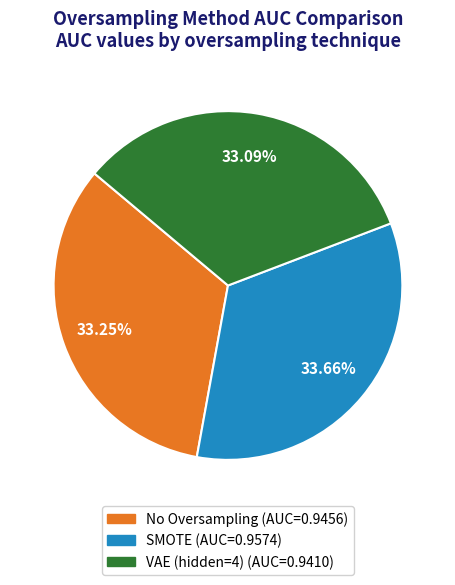

Count the number of slices in the pie.

3